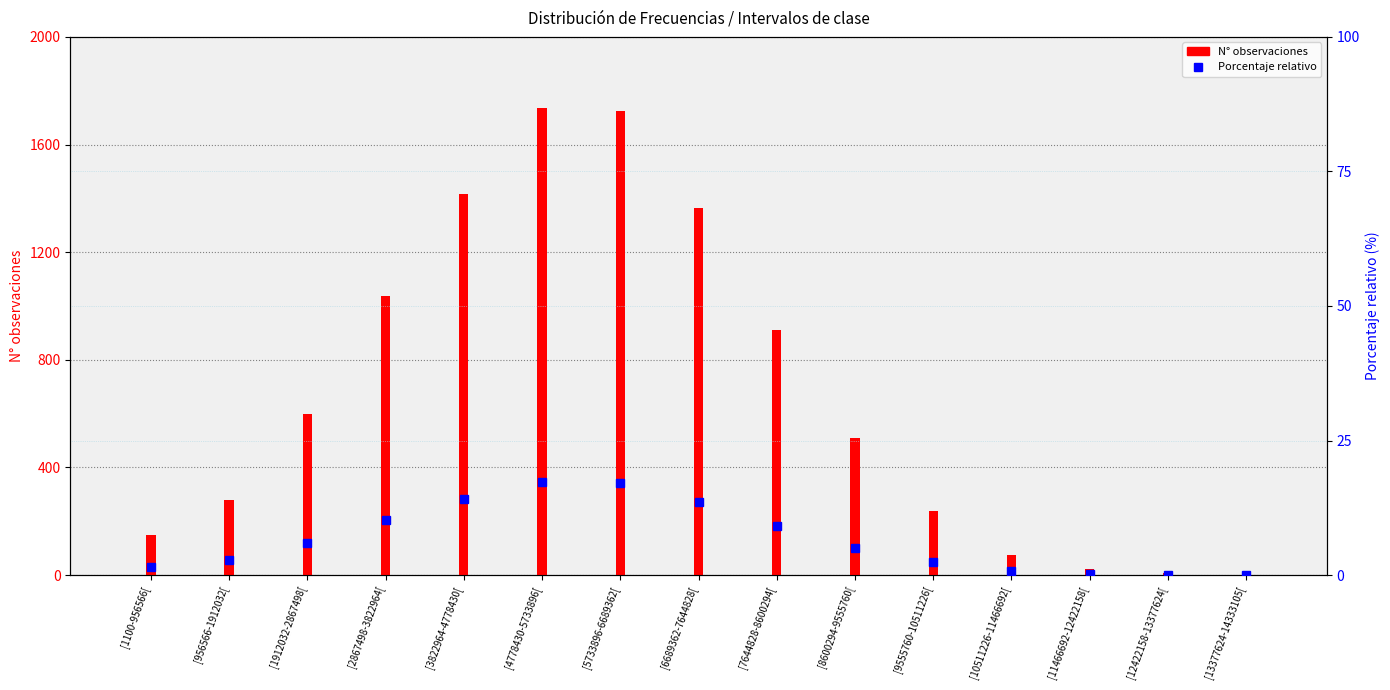

Reading left to right, extract all data points from this chart.

N° observaciones: 149.0	278.0	600.0	1038.0	1415.0	1735.0	1725.0	1364.0	912.0	511.0	239.0	73.0	22.0	8.0	1.0
Porcentaje relativo: 1.5	2.8	6.0	10.3	14.1	17.2	17.1	13.5	9.1	5.1	2.4	0.7	0.2	0.1	0.0